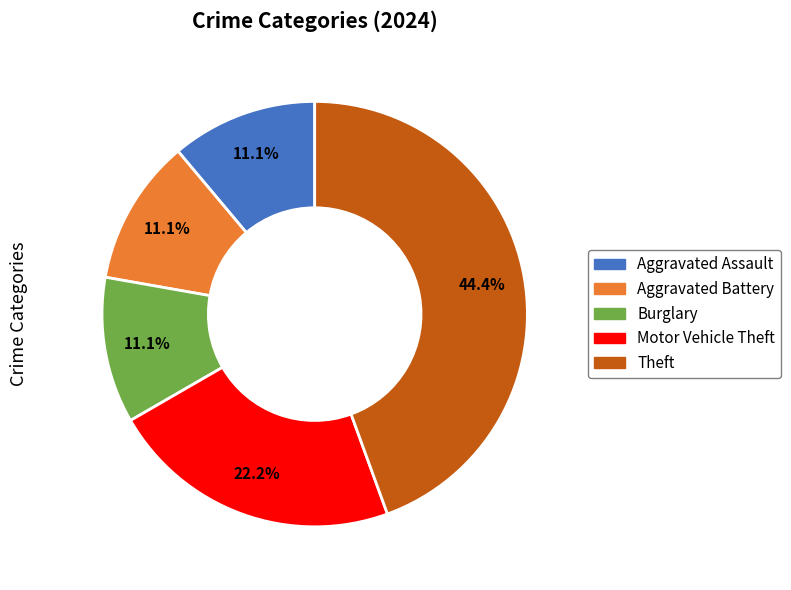

Count the number of slices in the pie.

5